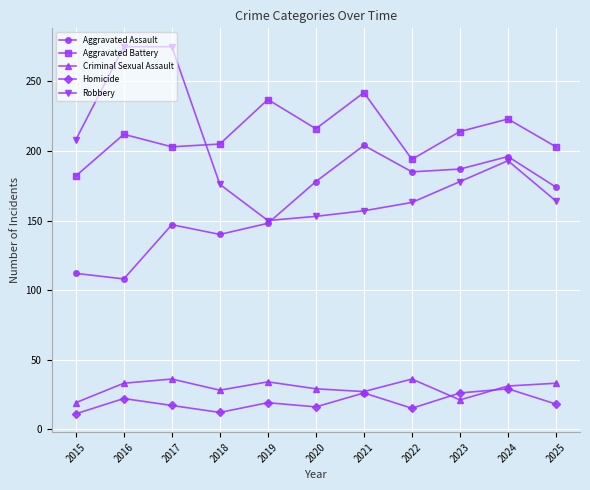

What is the difference between the second highest and second lowest values in the Aggravated Battery series?

43